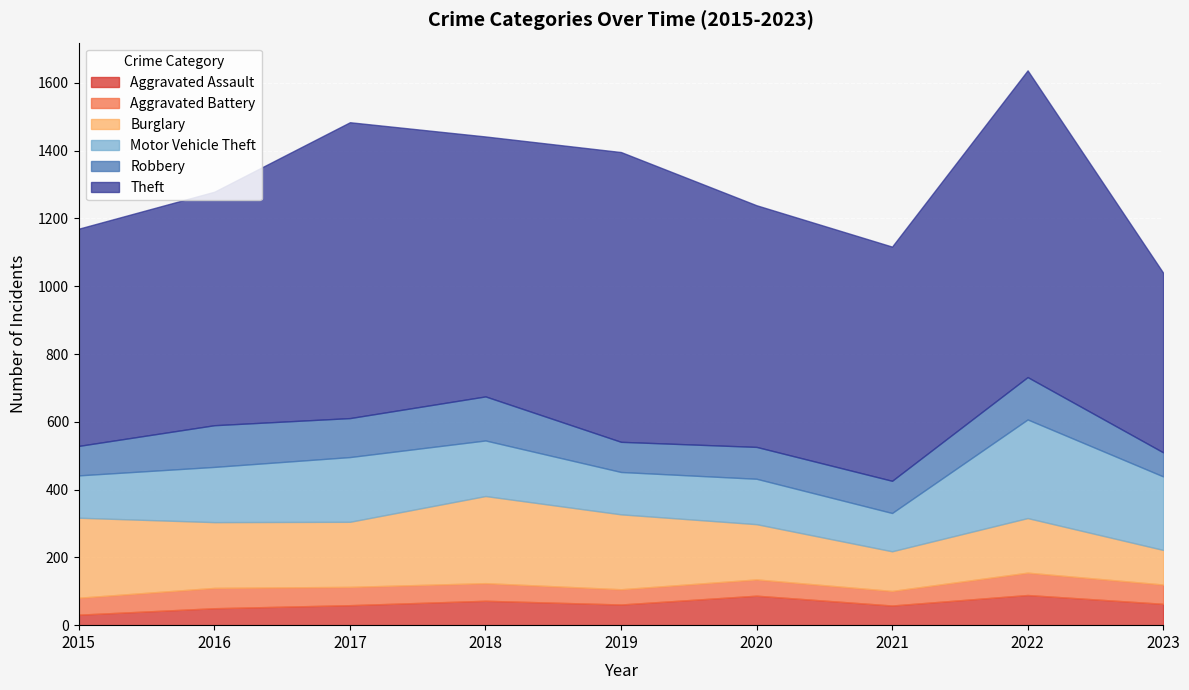

How many interior local valleys does the Robbery series have?

2